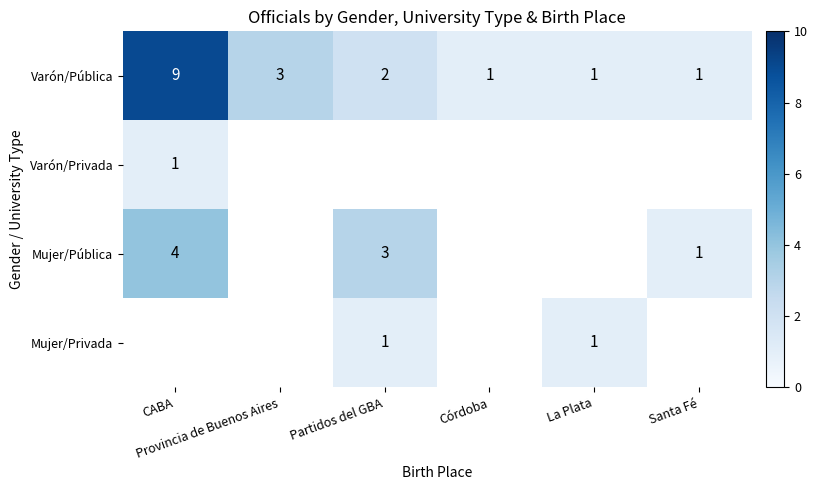

Count the number of data series in this chart.

4